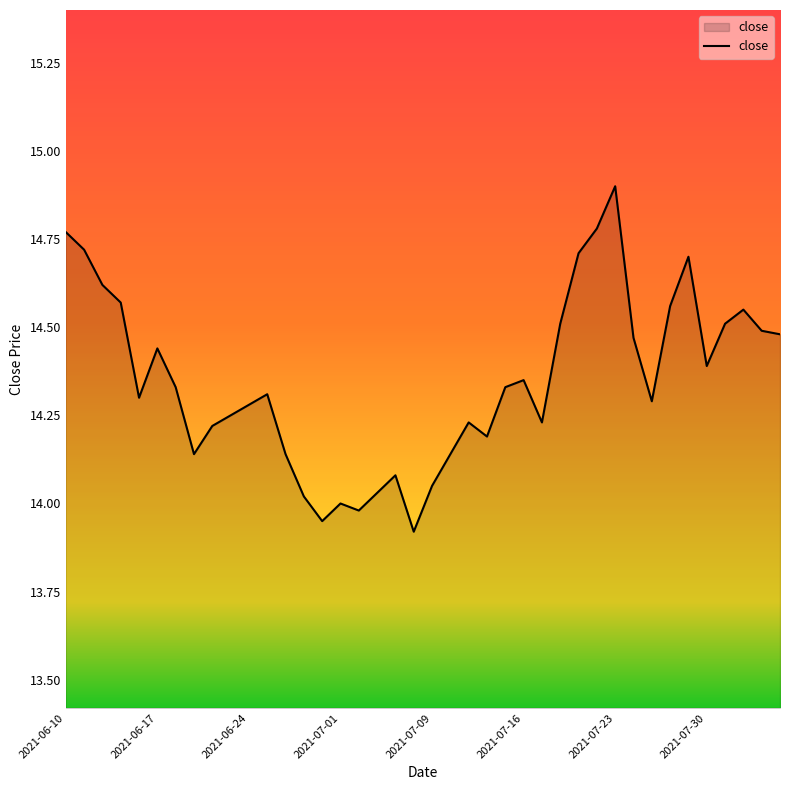

What is the difference between the maximum and minimum values?

1.0